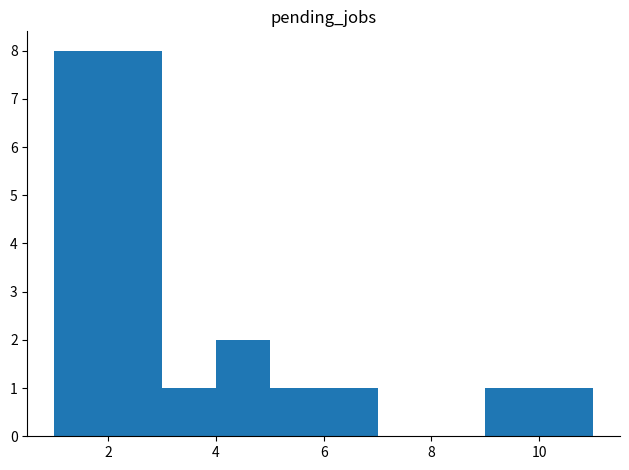

How tall is the bar that spans 9 to 10 on the x-axis? The values are not printed on the chart, so give them approximately, as read against the axis.

1